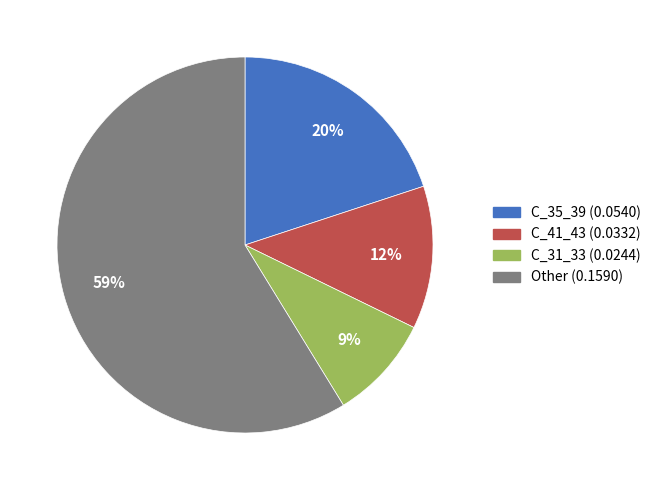

To the nearest percent, what is the difference between the largest and smallest slice percentages?

50%